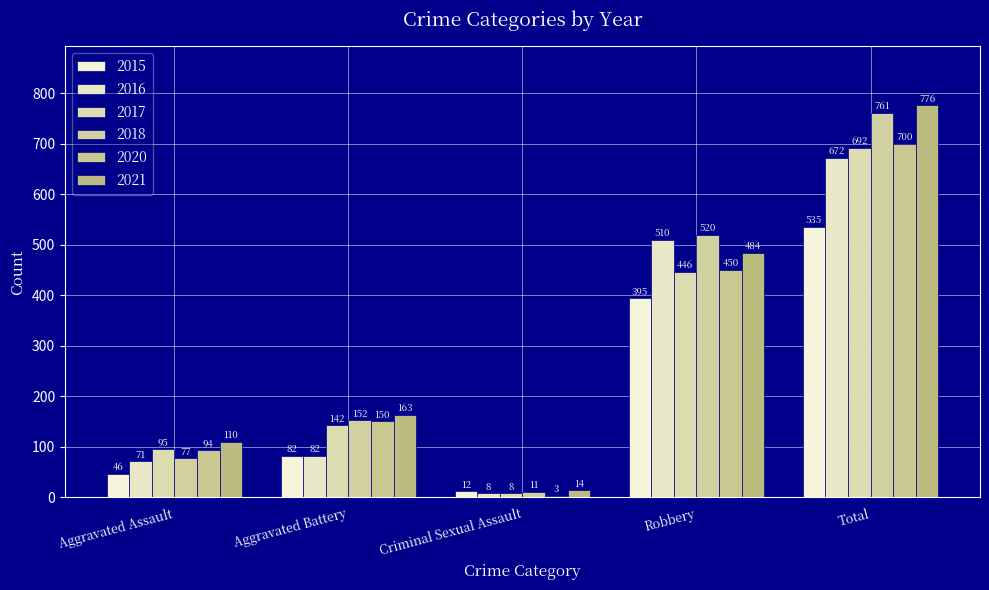

Where does the 2020 series first go above 150?

Robbery